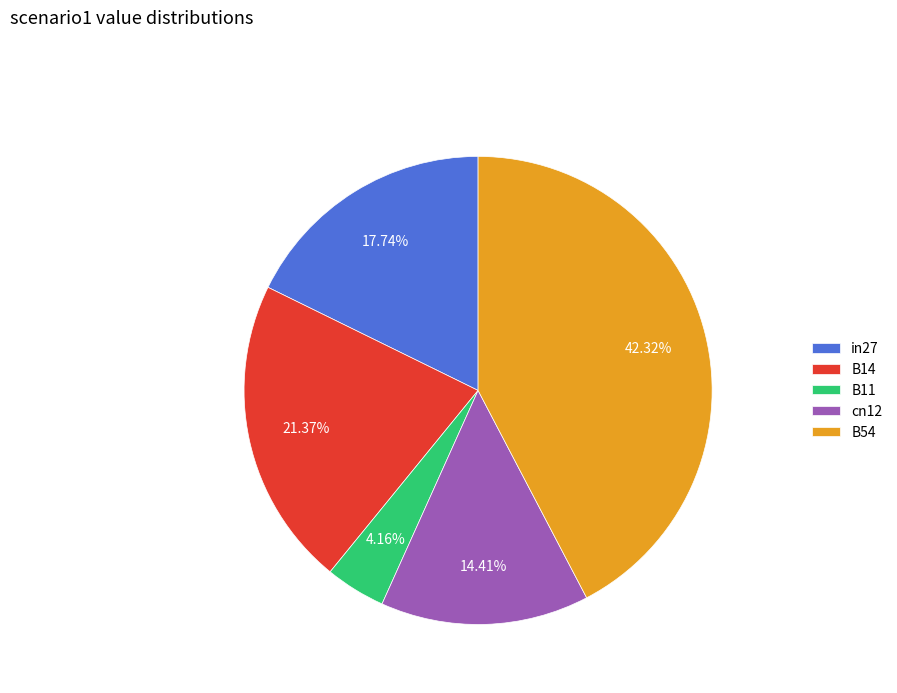

Between B11 and B54, which is larger?

B54